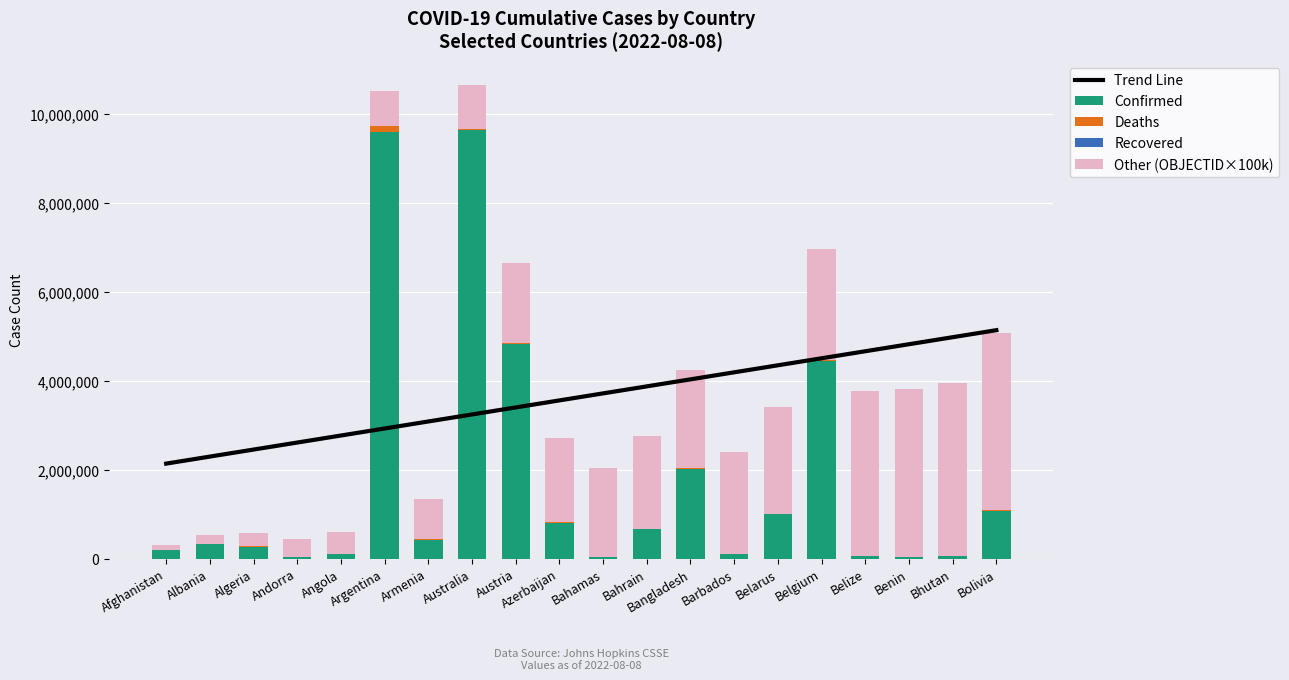

How many categories are shown in the chart?

20